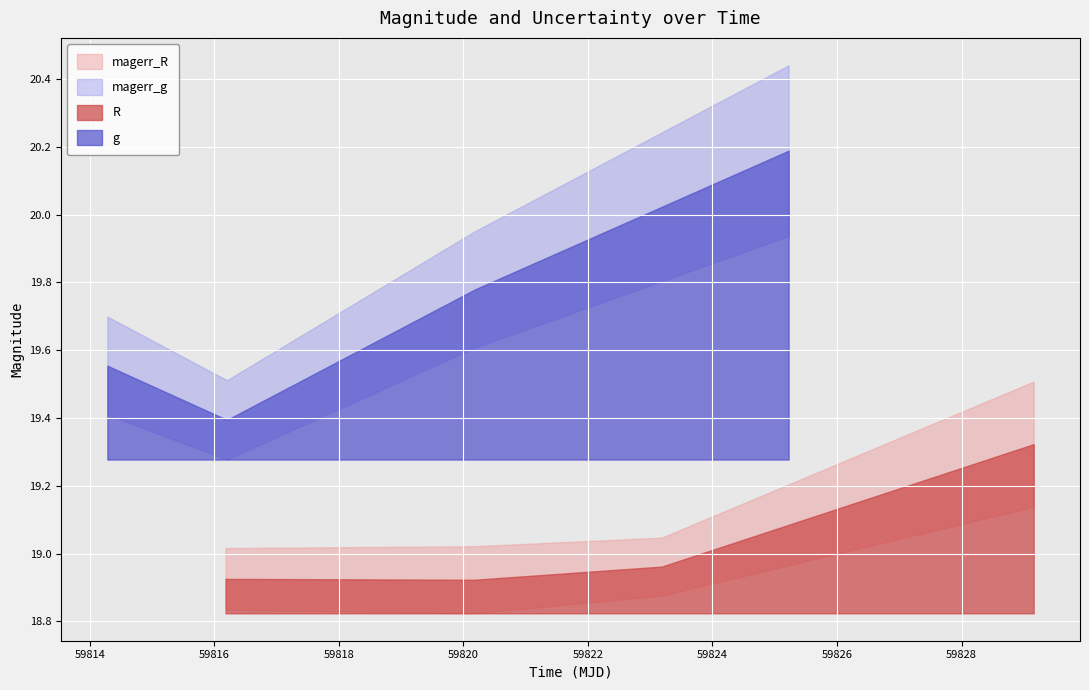

At how many categories does at least one series exceed 9?

4